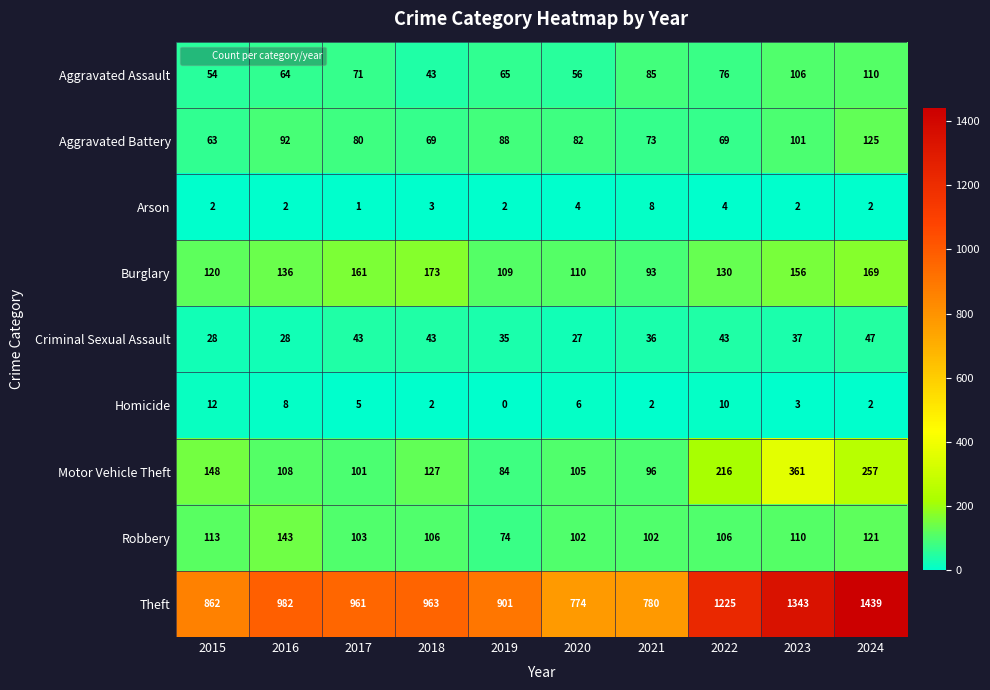

List the labels in order of Theft value, largest first.

2024, 2023, 2022, 2016, 2018, 2017, 2019, 2015, 2021, 2020